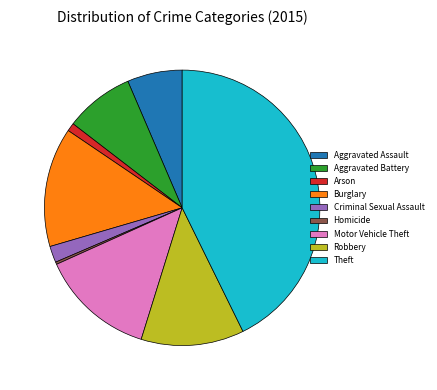

Approximately how many times larger is the value at Burglary compared to Aggravated Battery?

1.7